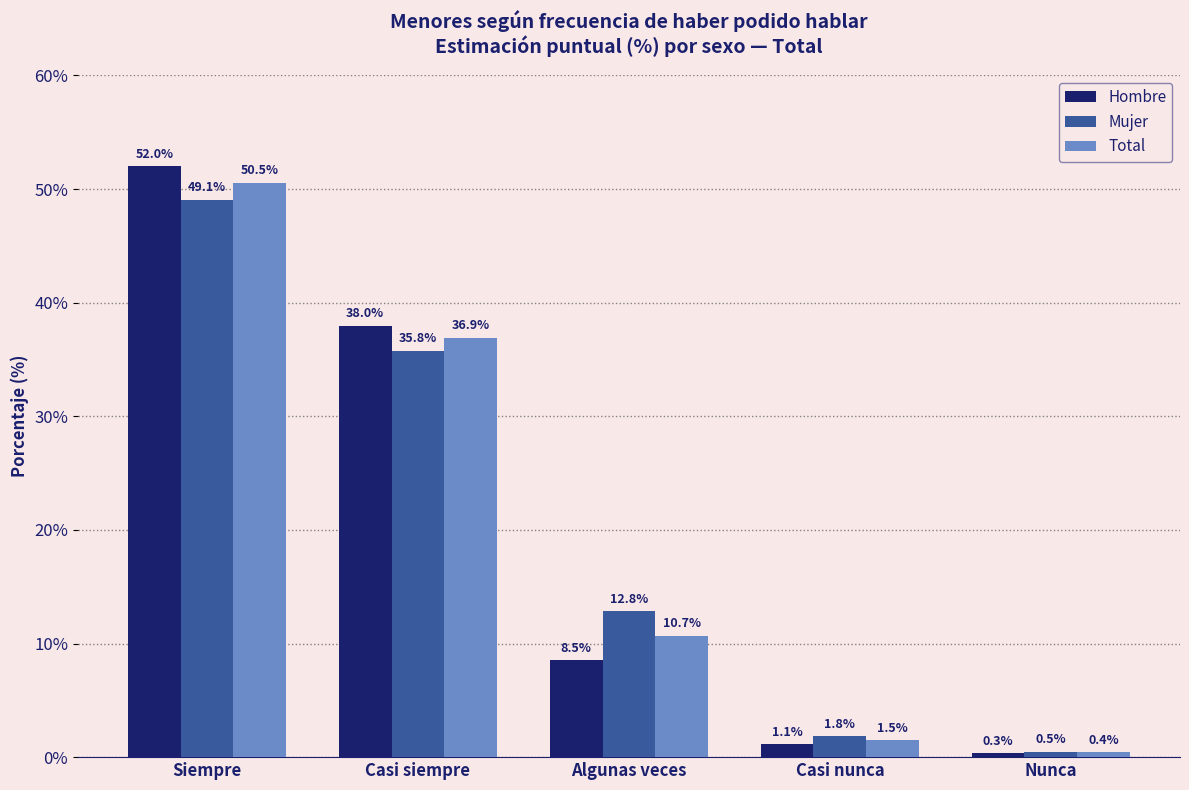

What is the average value of the Hombre series?

20.0